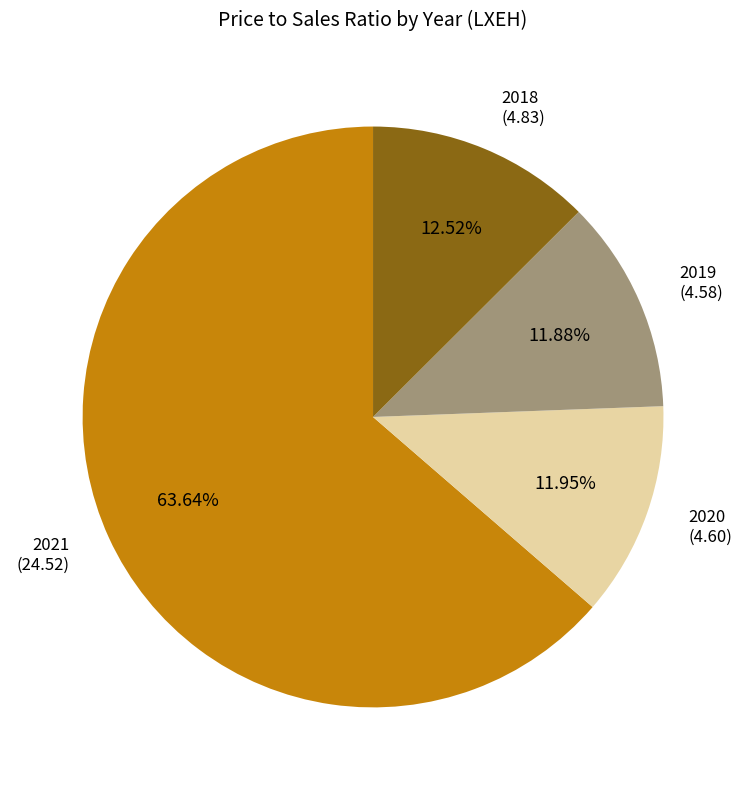

Does any single category account for the majority?

Yes